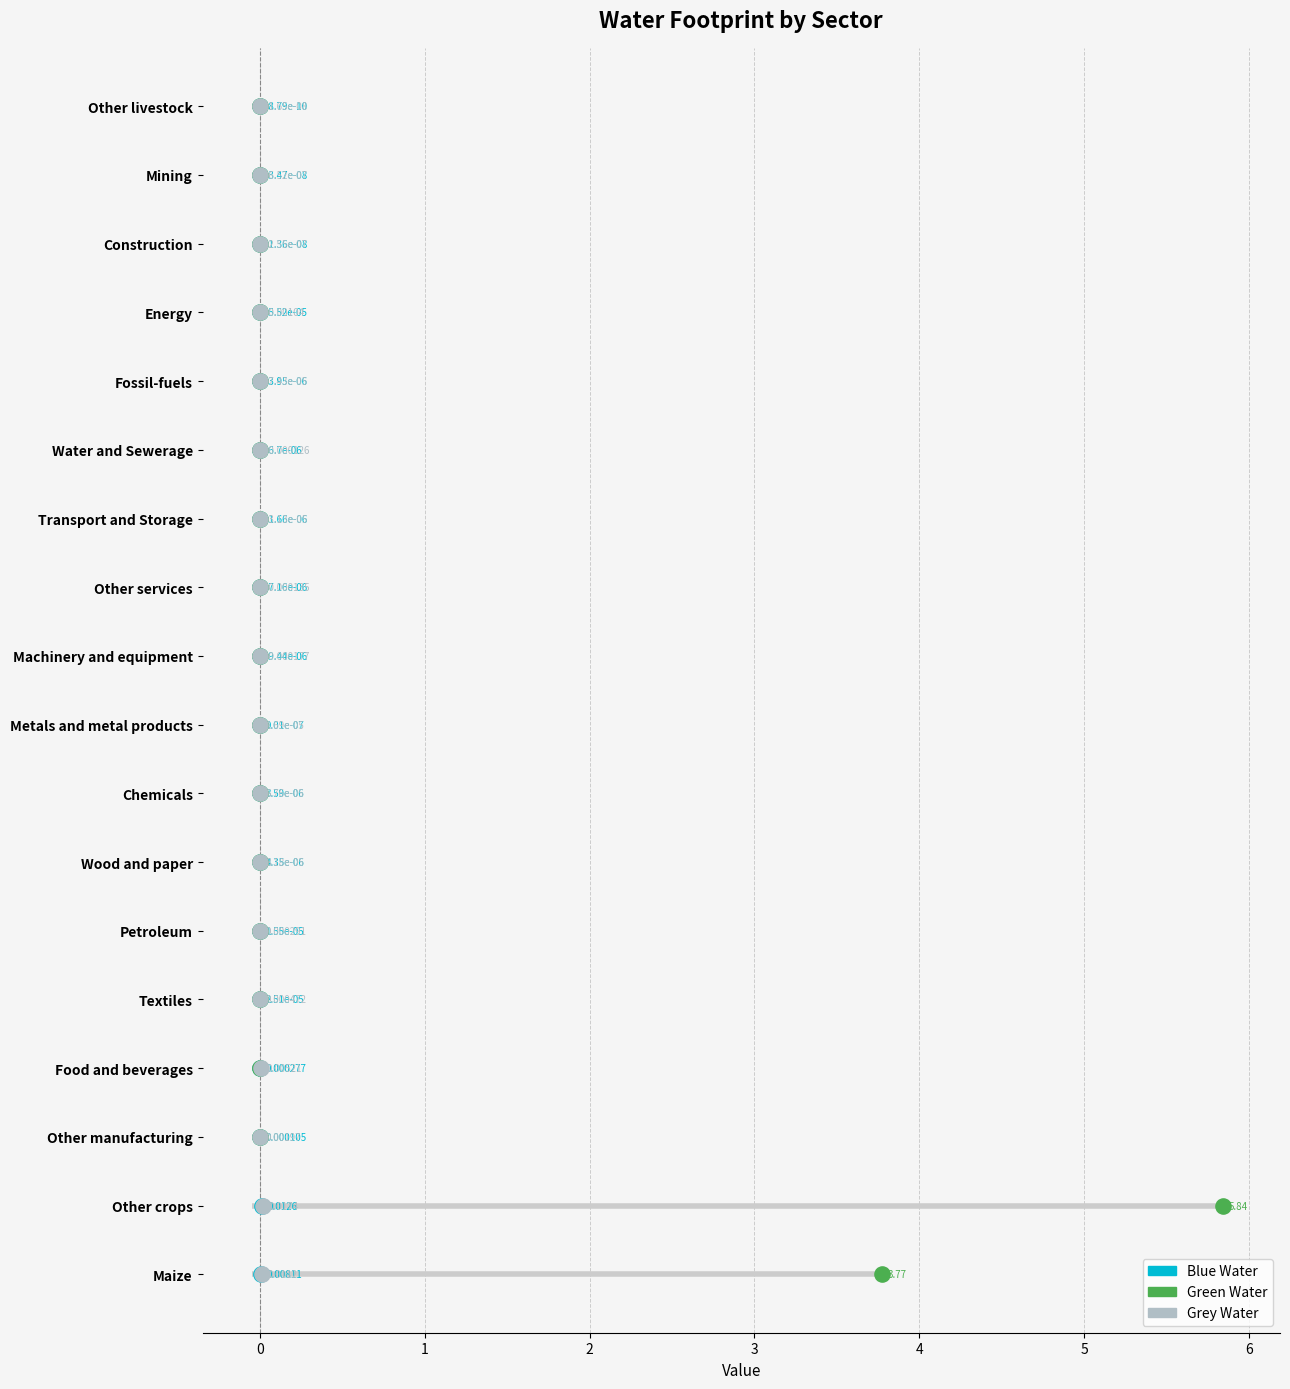

Which series reaches the maximum Y coordinate?

Blue Water